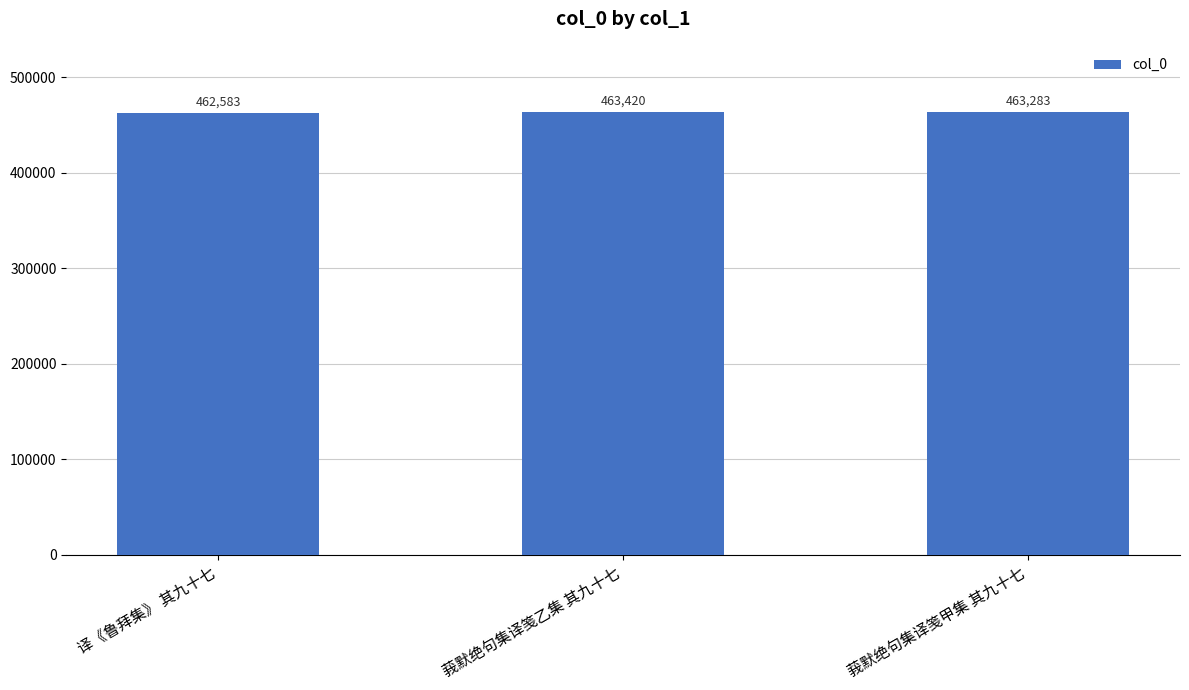

What position from the right is 莪默绝句集译笺乙集 其九十七?

2